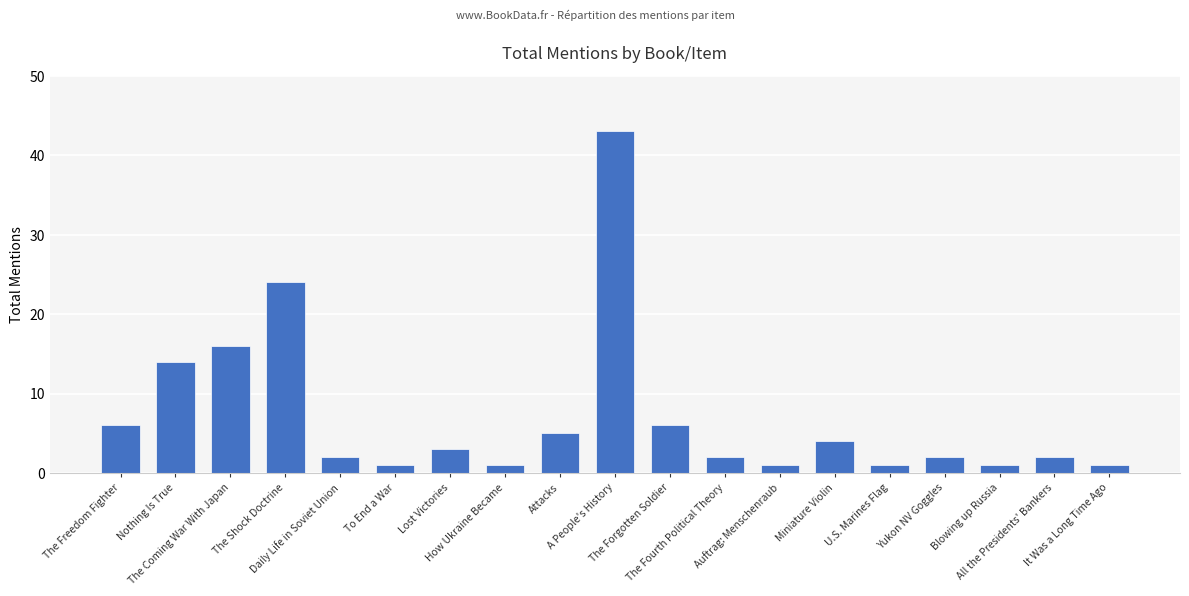

How many distinct data groups are displayed?

1